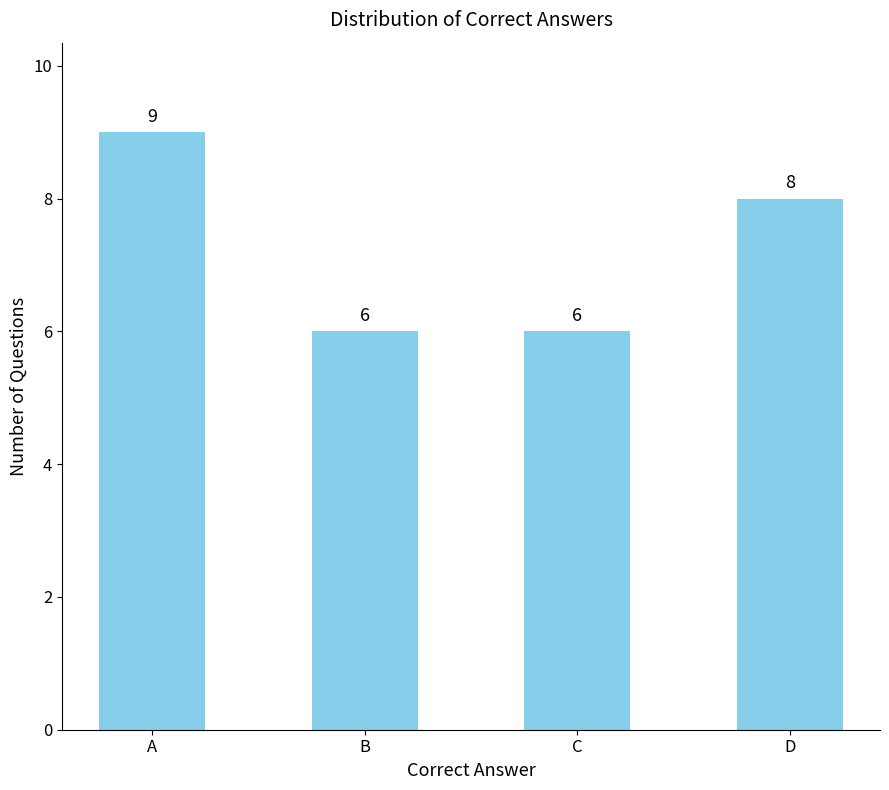

Between B and D, which is larger?

D